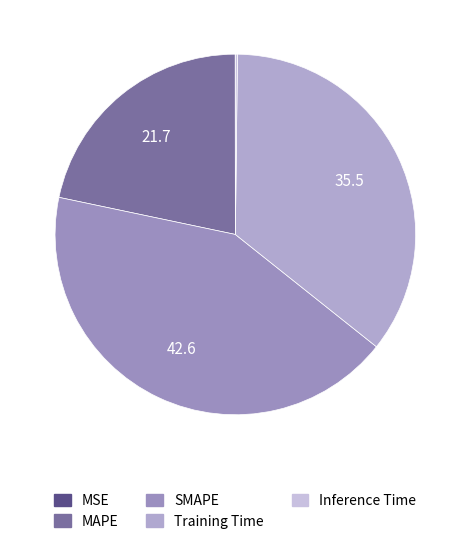

Count the number of slices in the pie.

5